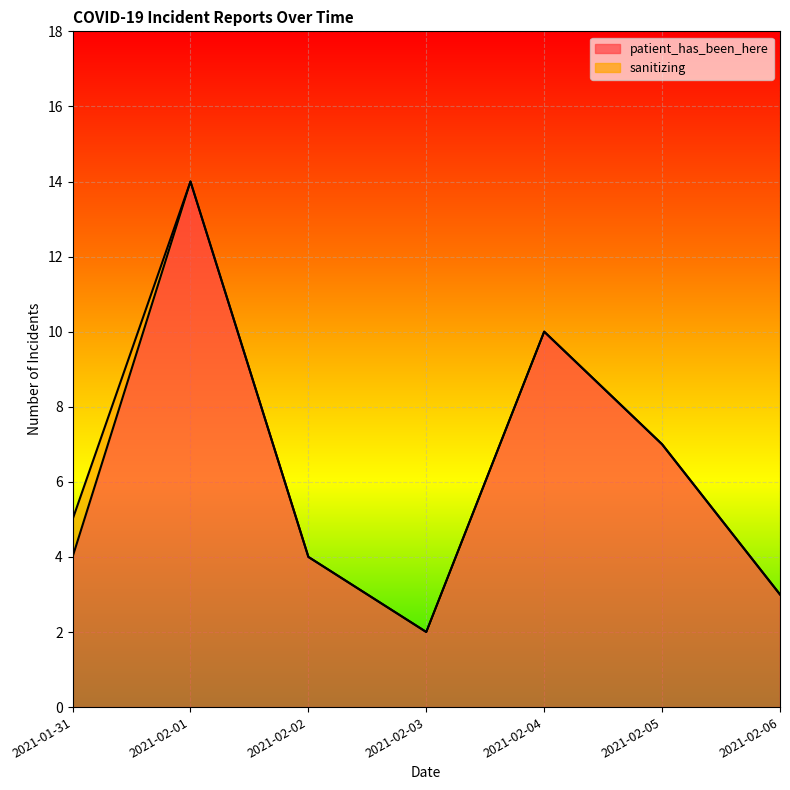

Approximately how many times larger is the value at 2021-02-06 compared to 2021-02-04?

0.3